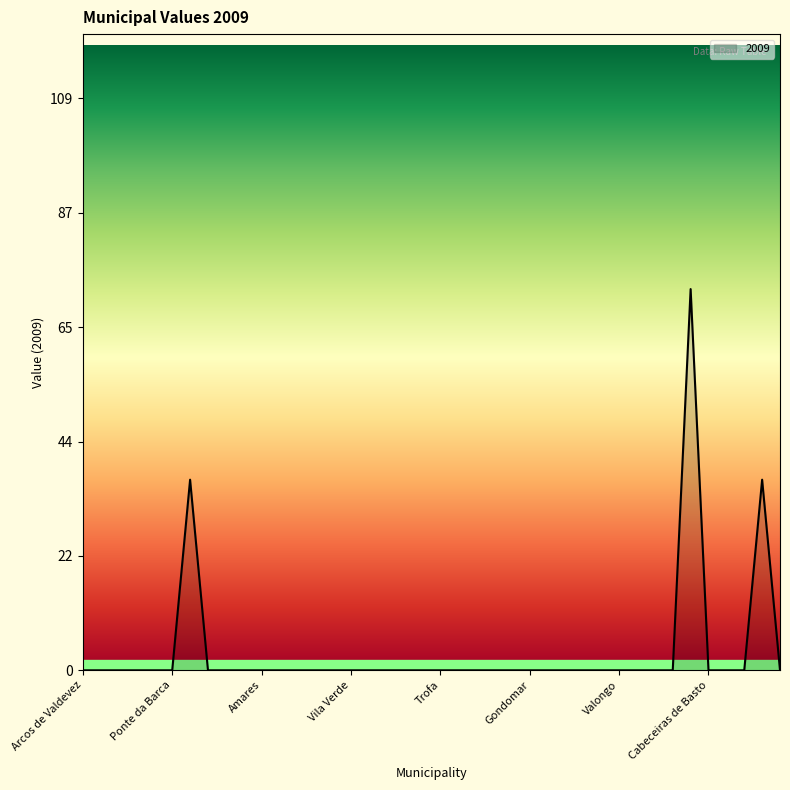

What is the maximum value shown in the chart?

72.7